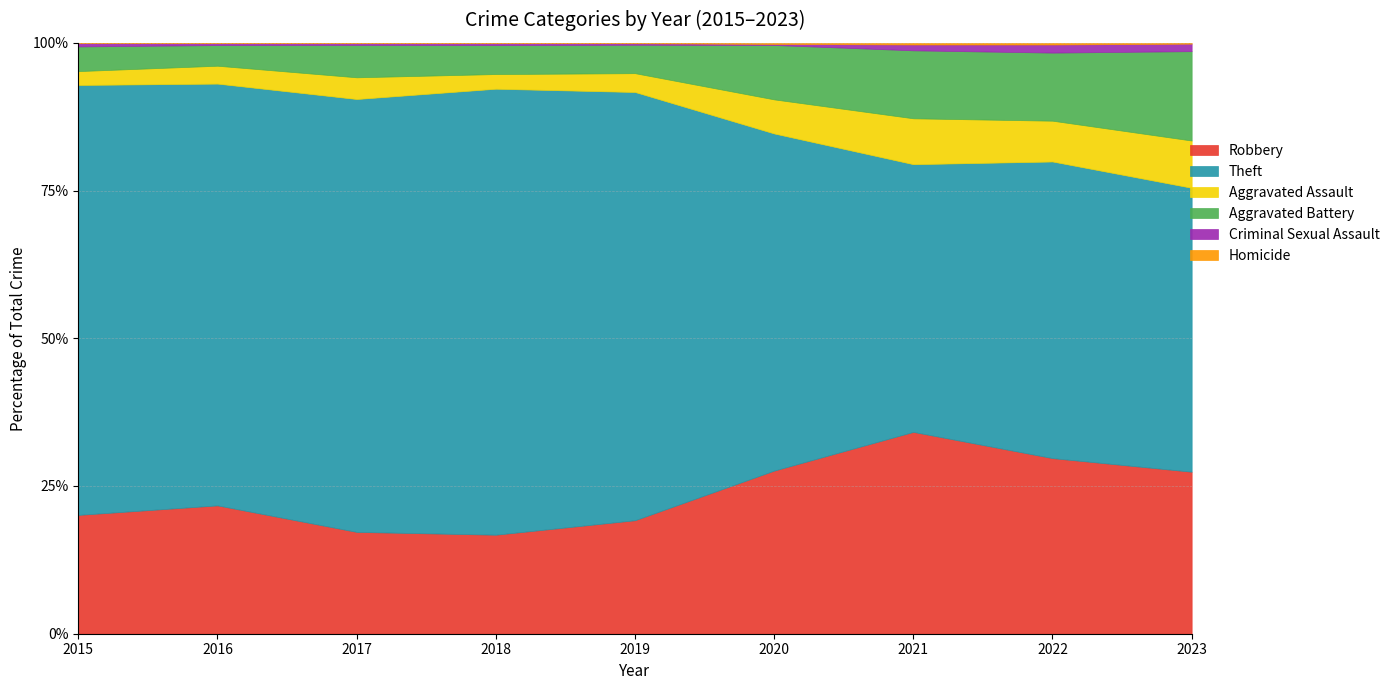

What is the difference between the Theft values at 2022 and 2017?

1016